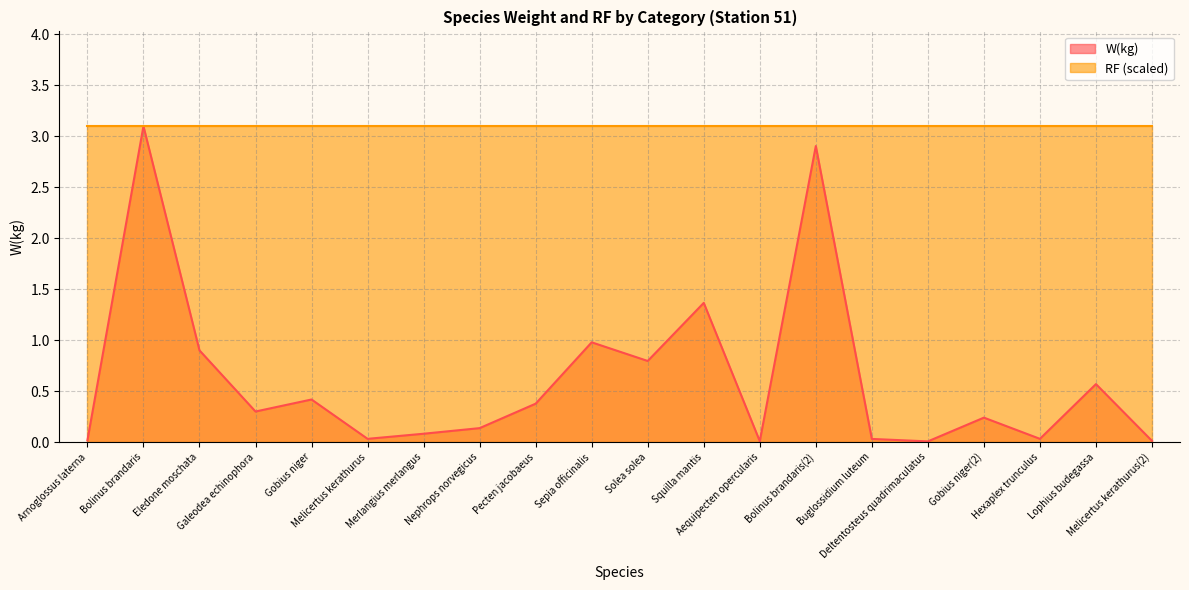

How many lines are shown in the chart?

2